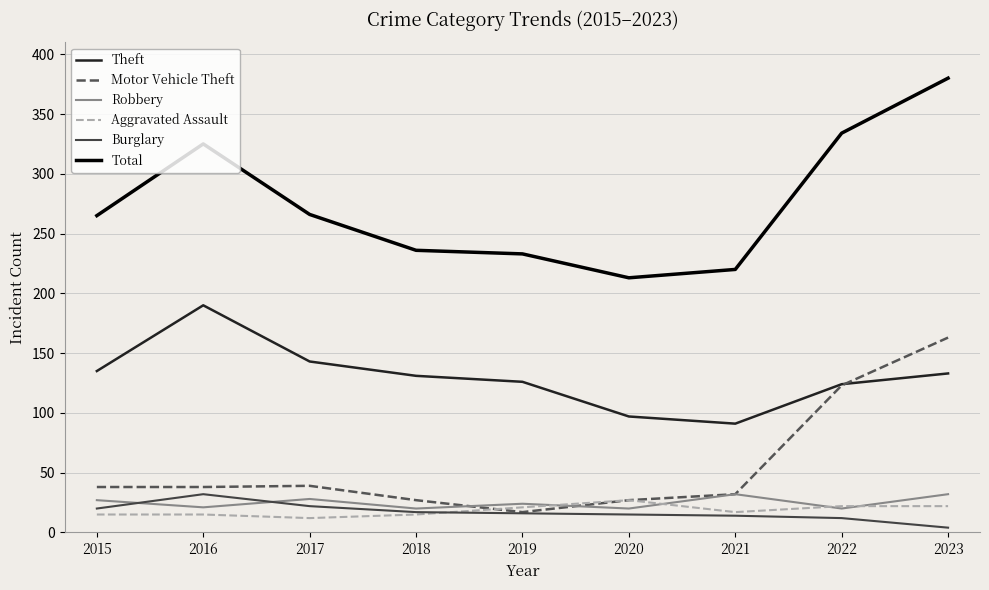

The Aggravated Assault series shows 42 at 2020. True or false?

False